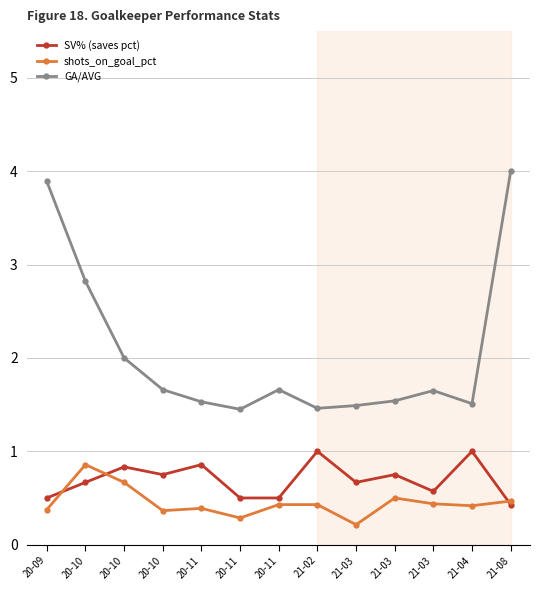

How many series are shown in this chart?

3